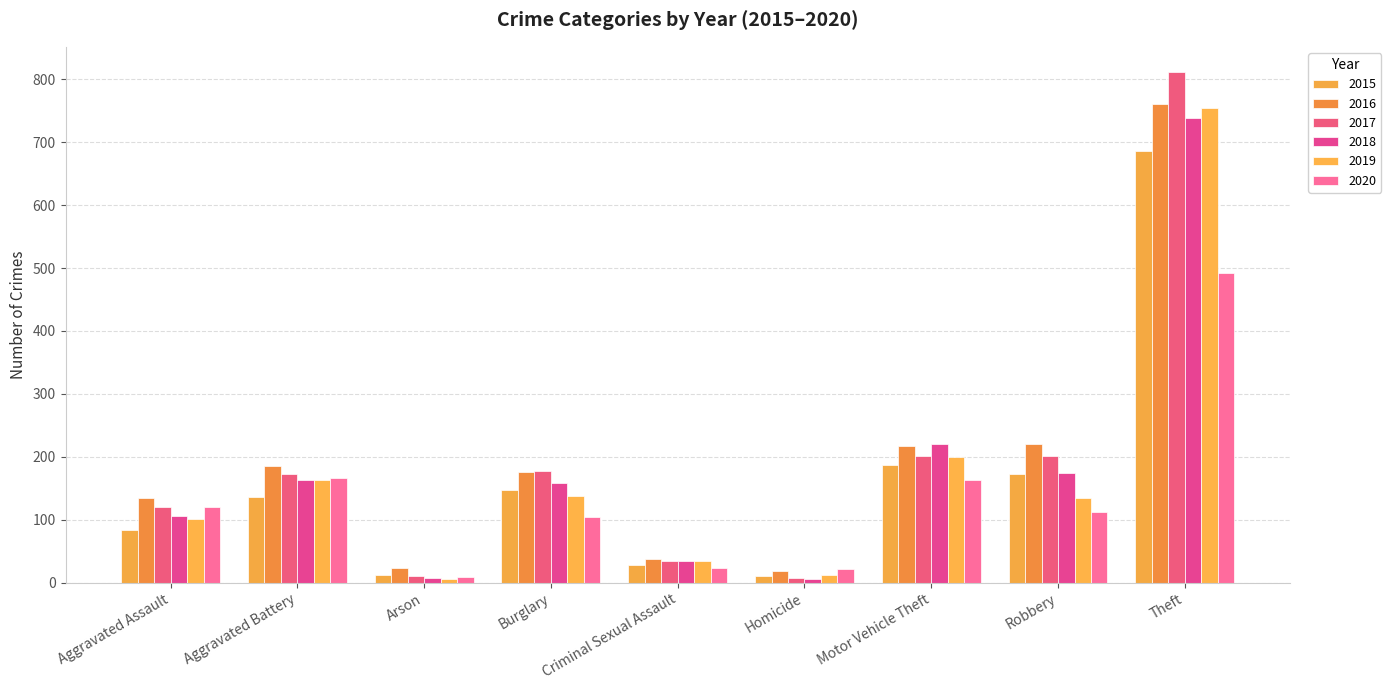

At how many categories does at least one series exceed 735?

1